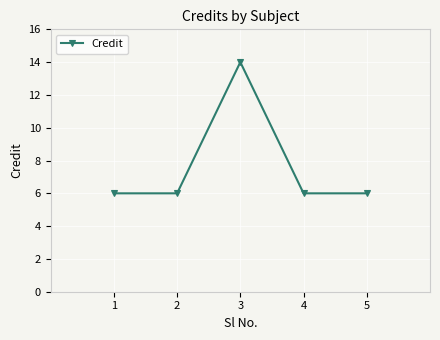

What is the value of the 1st point from the left?

6